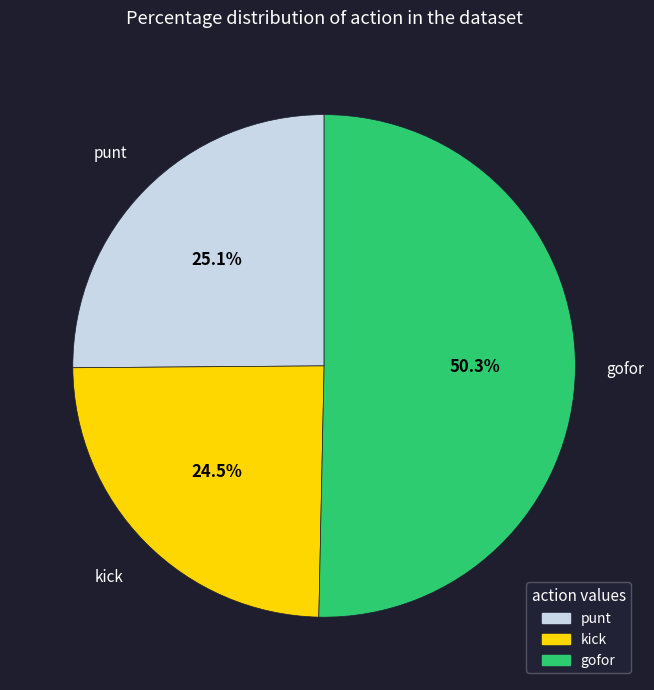

Approximately how many times larger is the value at kick compared to gofor?

0.5